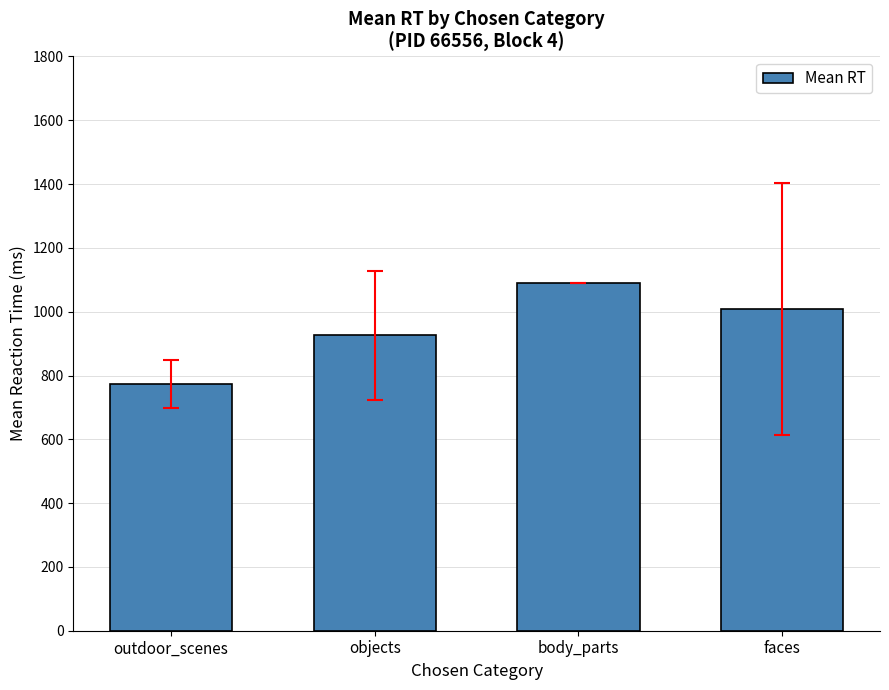

Where is the data nearest to the value 932?

objects